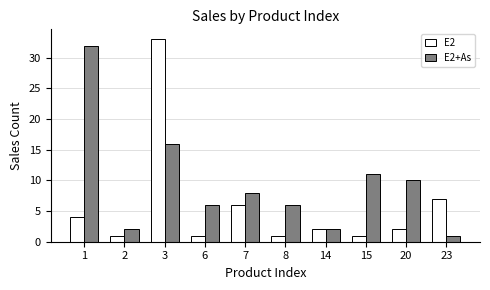

Where does the E2 series first go above 2?

1